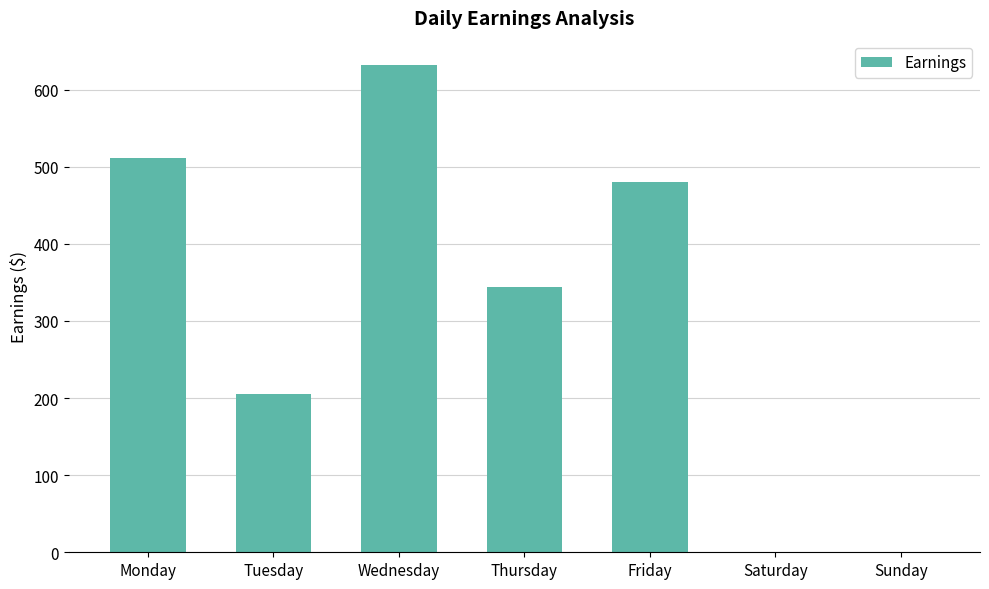

What is the approximate value at Monday, to the nearest 10?

510